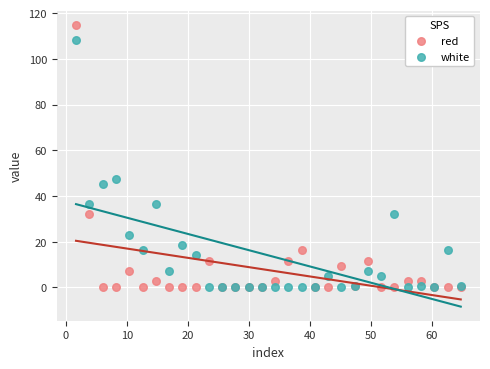

Which series has the widest spread of Y values?

red